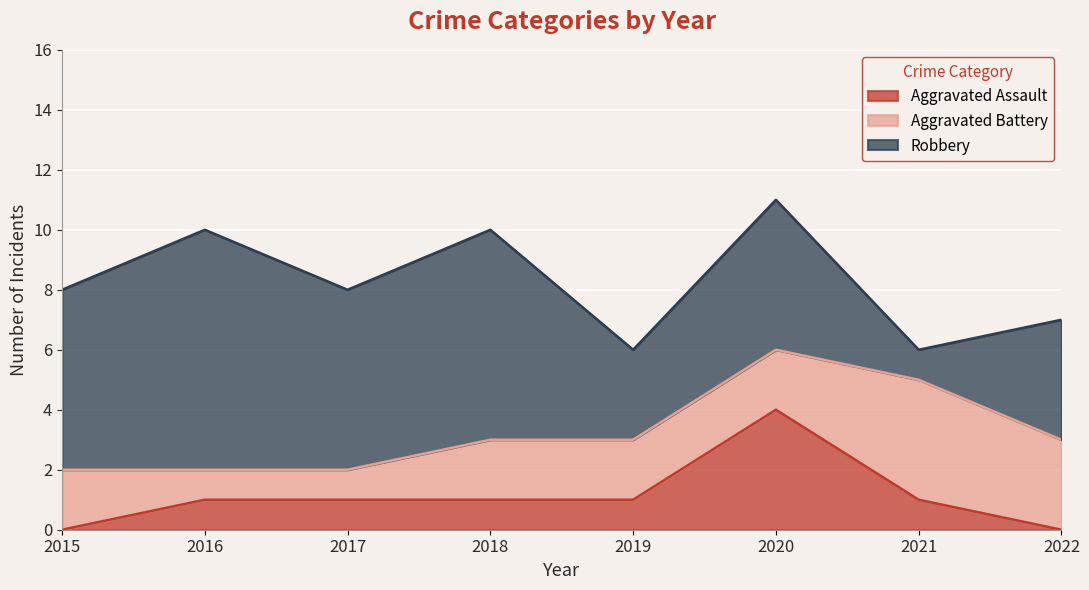

Reading left to right, transcribe all the data shown in this chart.

Aggravated Assault: 0	1	1	1	1	4	1	0
Aggravated Battery: 2	1	1	2	2	2	4	3
Robbery: 6	8	6	7	3	5	1	4